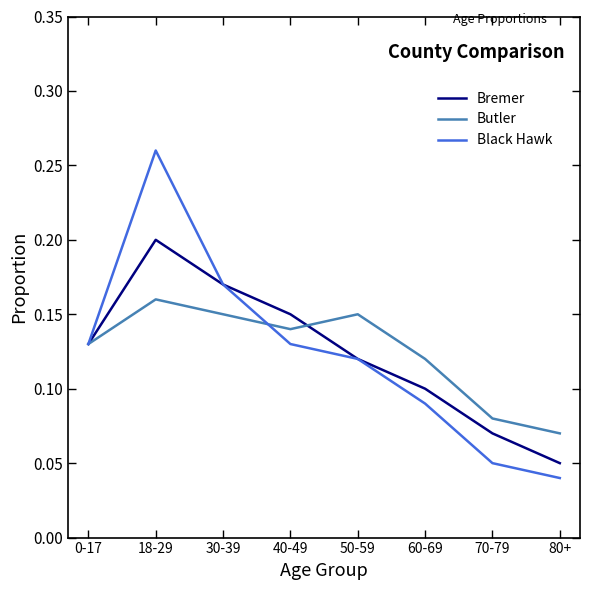

Where is the first local maximum for Bremer?

18-29